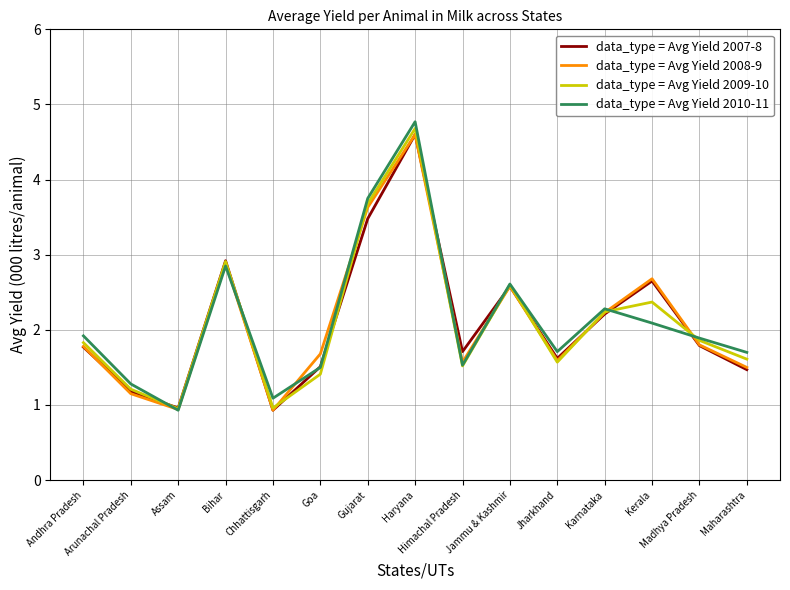

What is the minimum value shown in the chart?

0.9